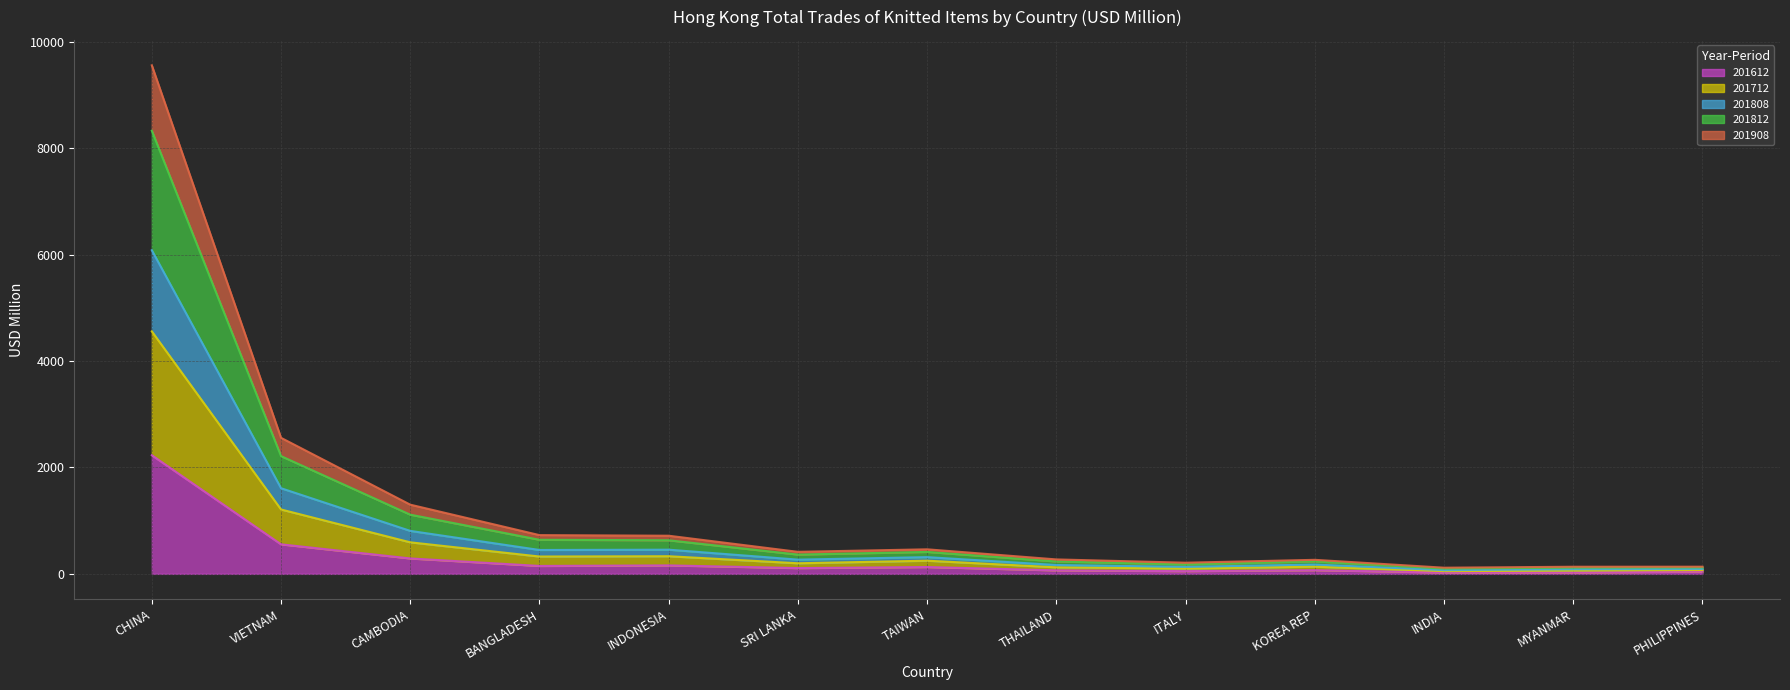

At which label is 201908 closest to 2303?

VIETNAM